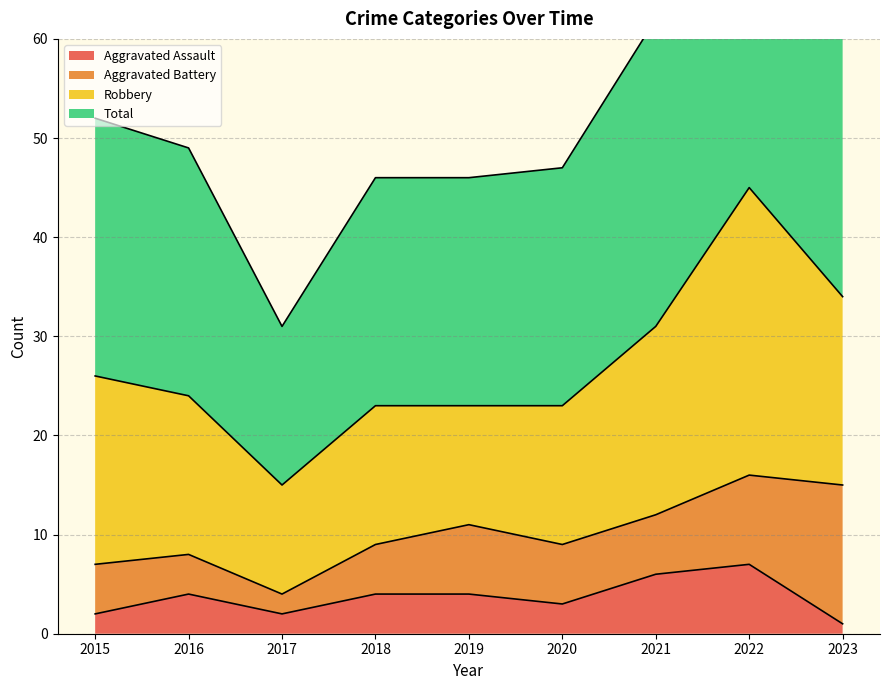

The Aggravated Assault series shows 4 at 2019. True or false?

True